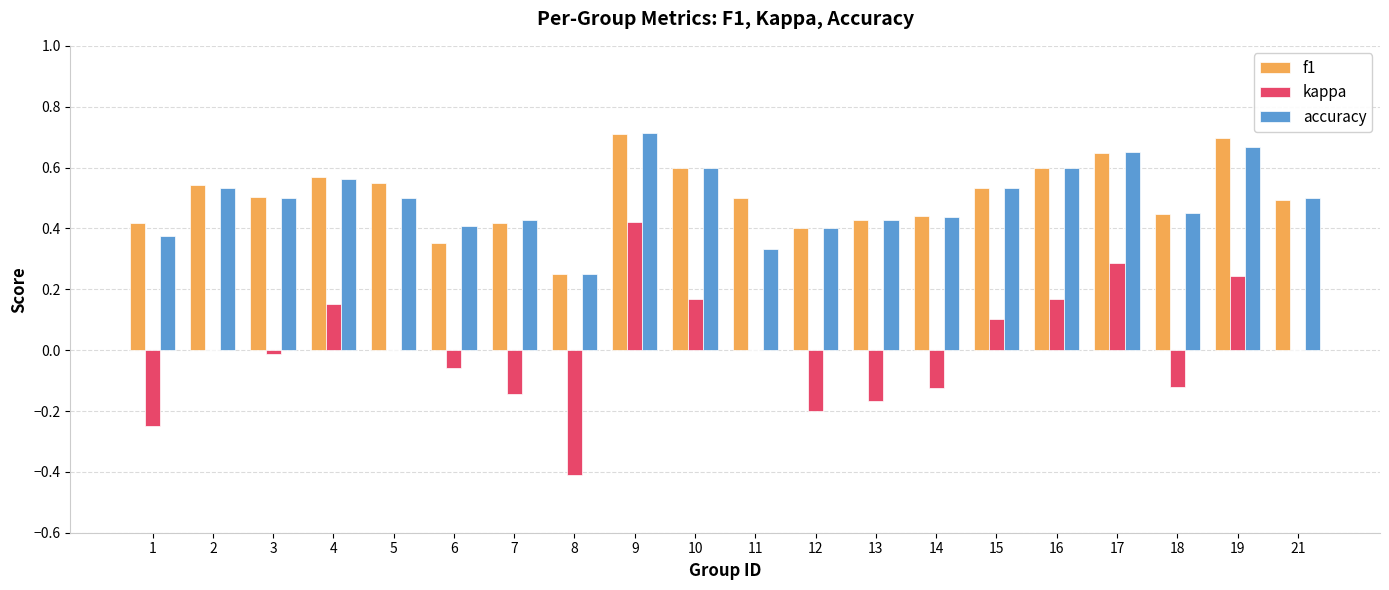

The kappa series shows -0.2 at 1. True or false?

True